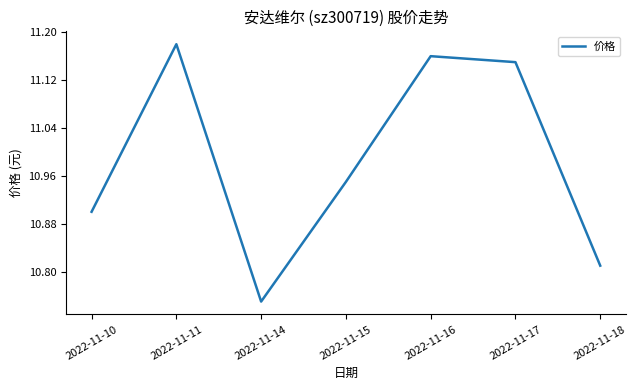

How many values are between 10 and 11?

4